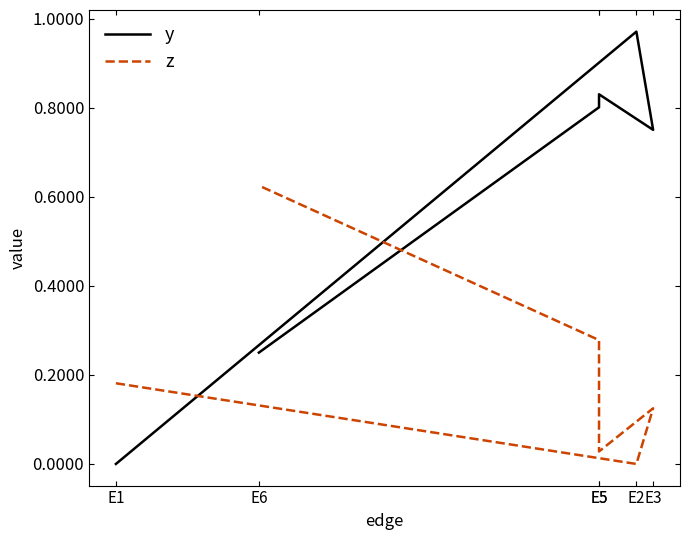

Reading right to left, extract all data points from this chart.

y: 0.2	0.8	0.8	0.8	1.0	0.0
z: 0.6	0.3	0.0	0.1	0.0	0.2